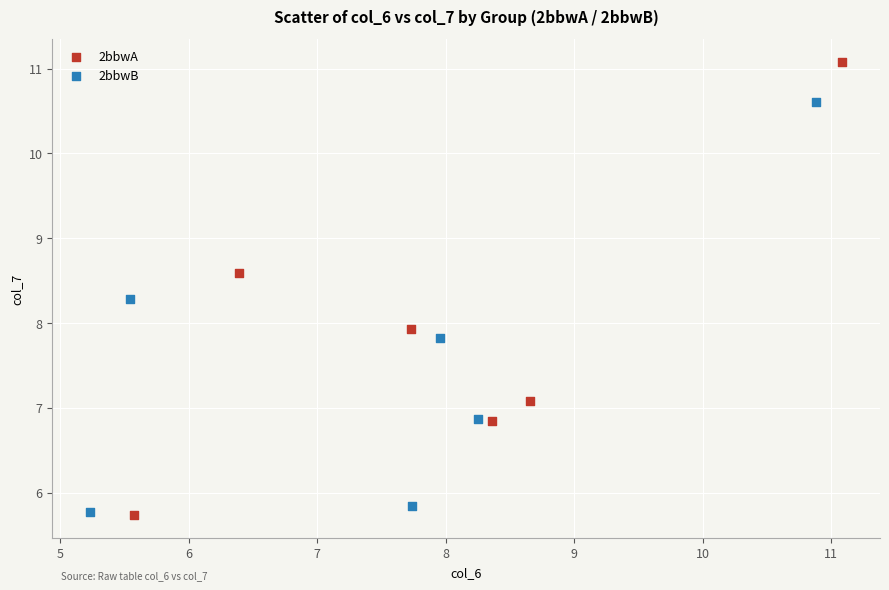

Which series has the largest Y range (max minus min)?

2bbwA